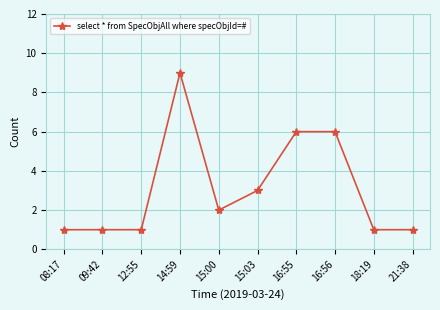

What is the label of the 8th point from the left?

16:56